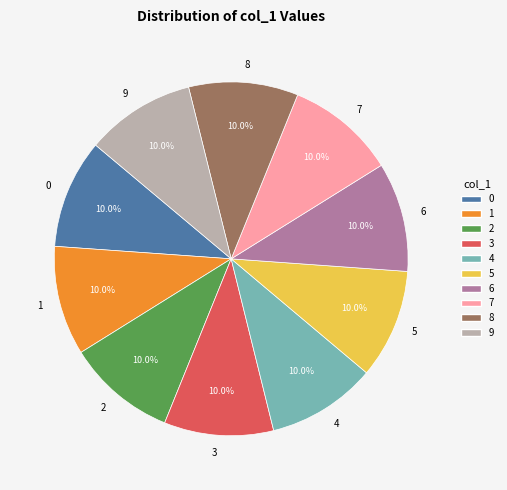

Approximately how many times larger is the value at 6 compared to 8?

1.0